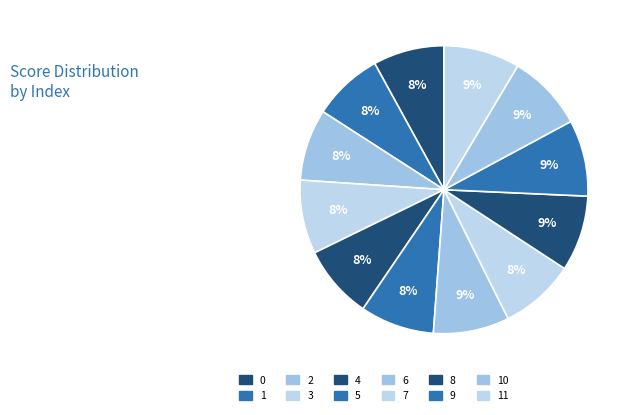

Between 1 and 2, which is larger?

2